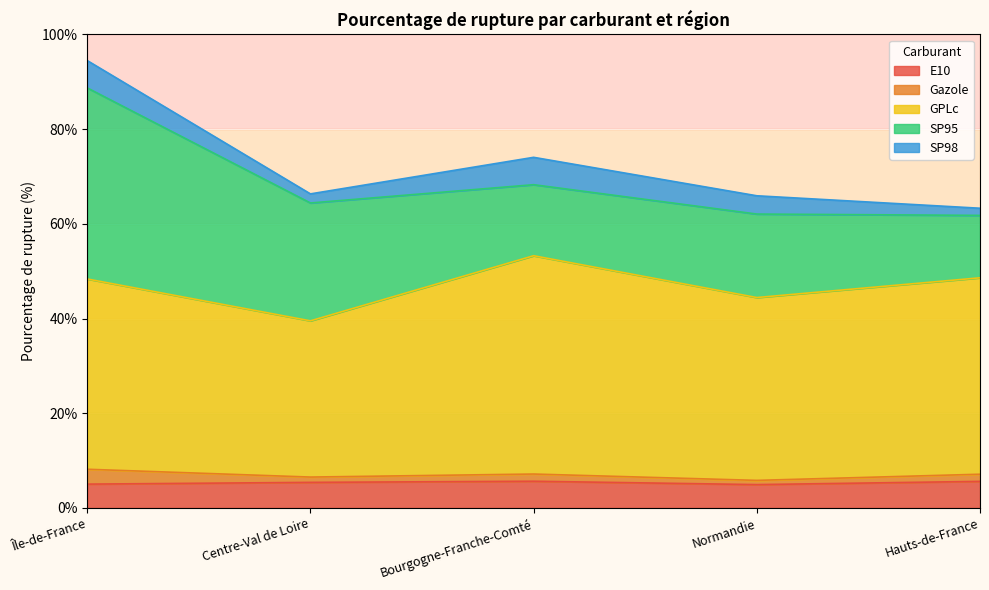

Rank the series at Île-de-France from lowest to highest value.

Gazole, E10, SP98, GPLc, SP95